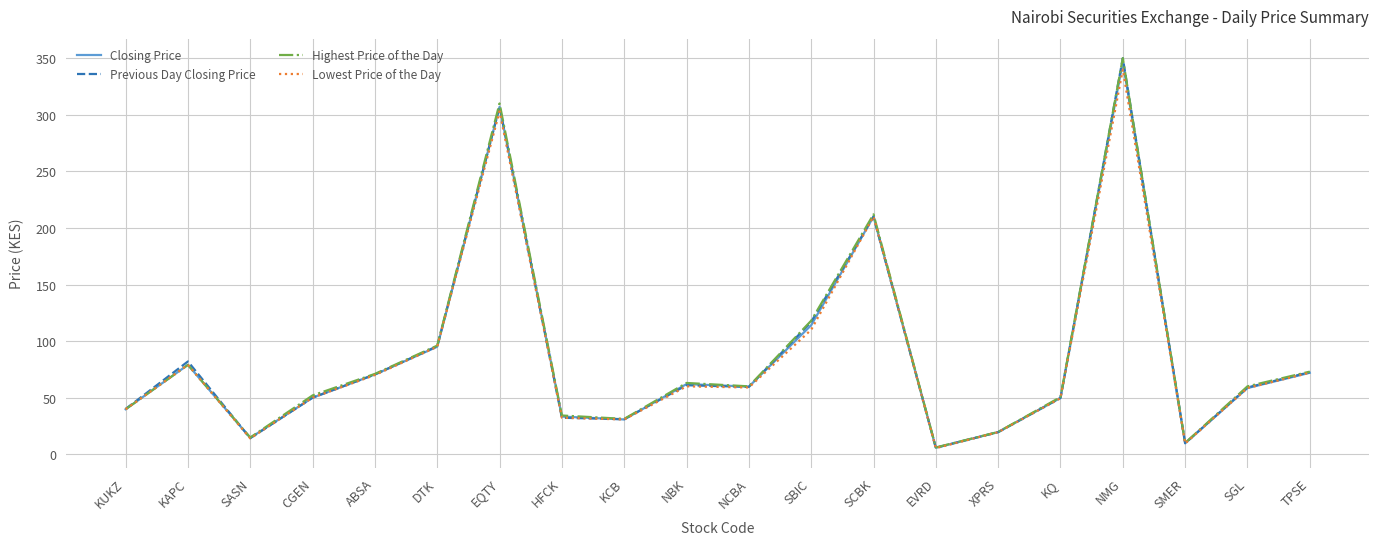

The value of Lowest Price of the Day at SGL is 58.5. True or false?

True